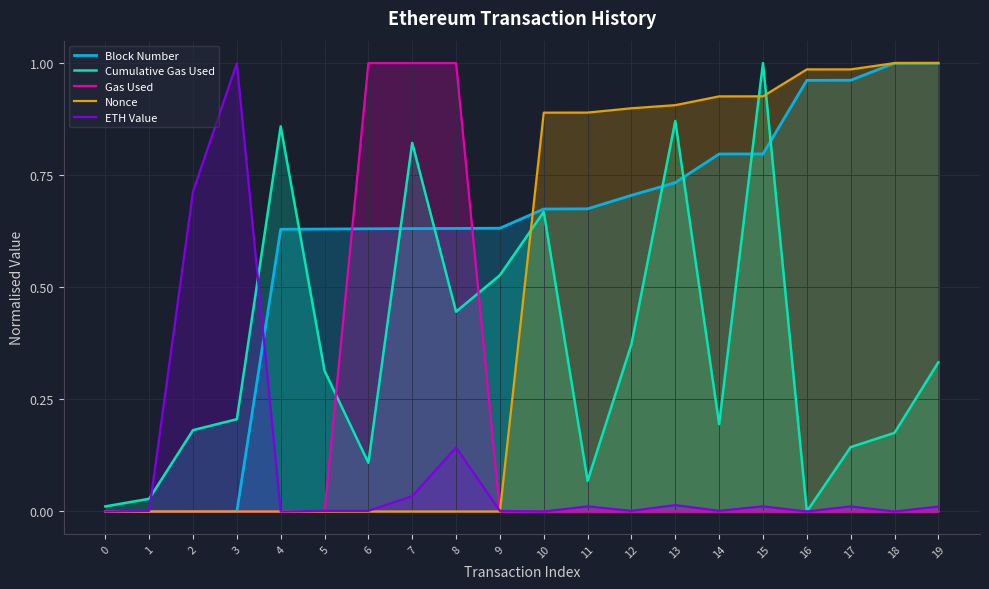

At which category does Nonce reach its first local valley?

9